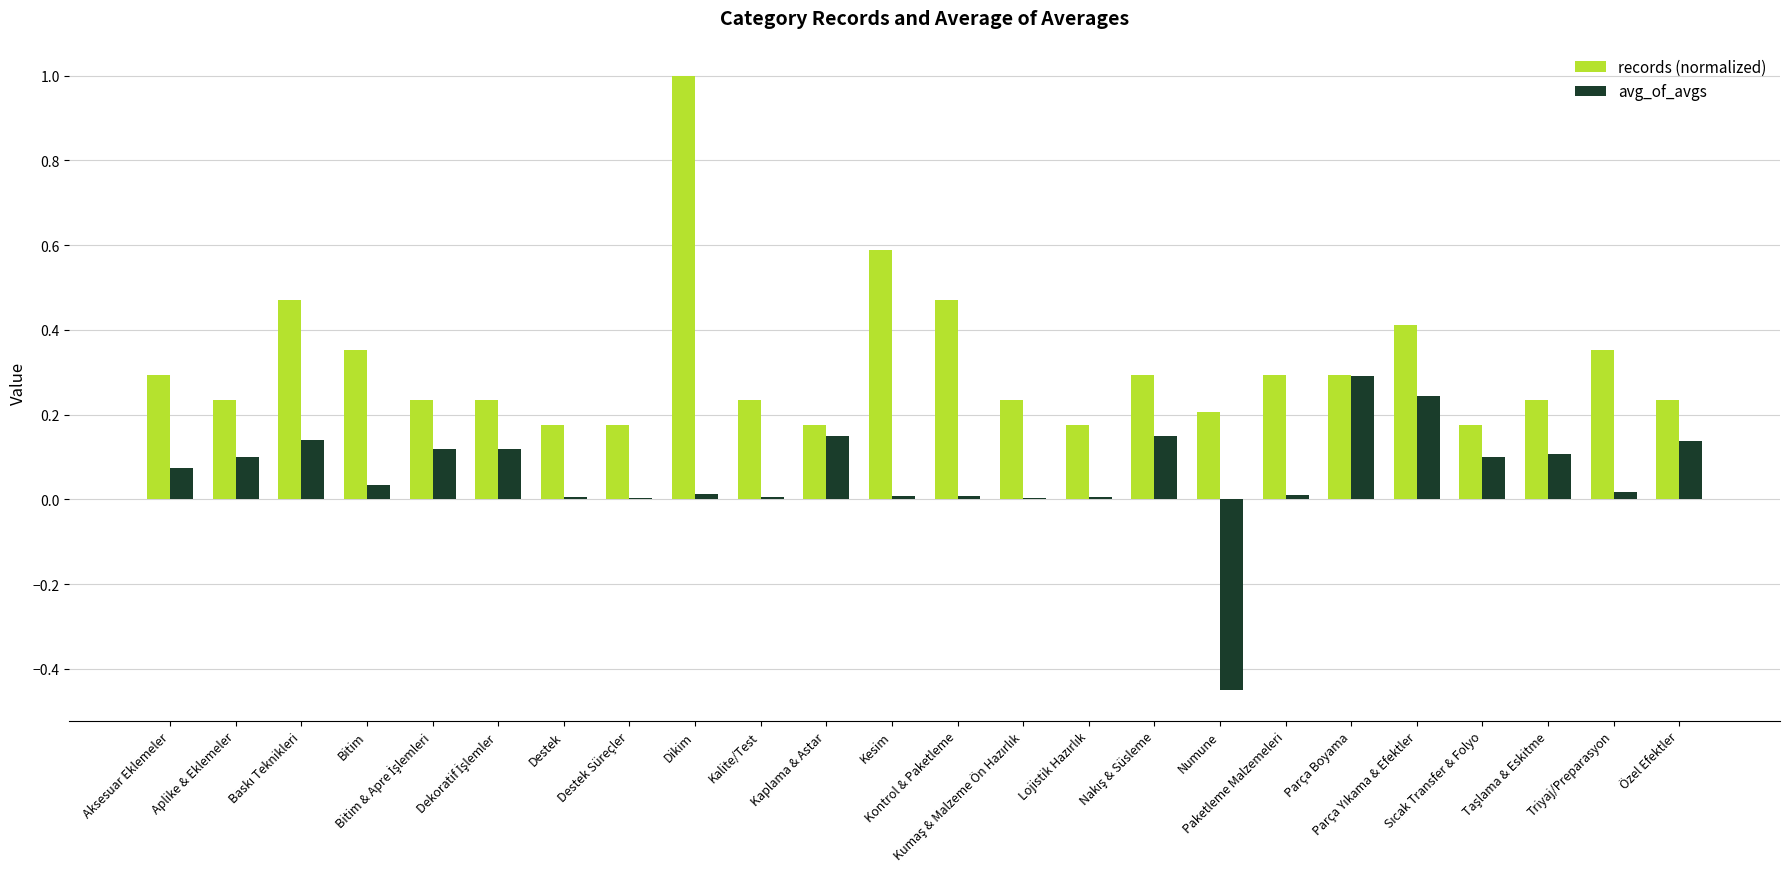

Are the bars horizontal?

No